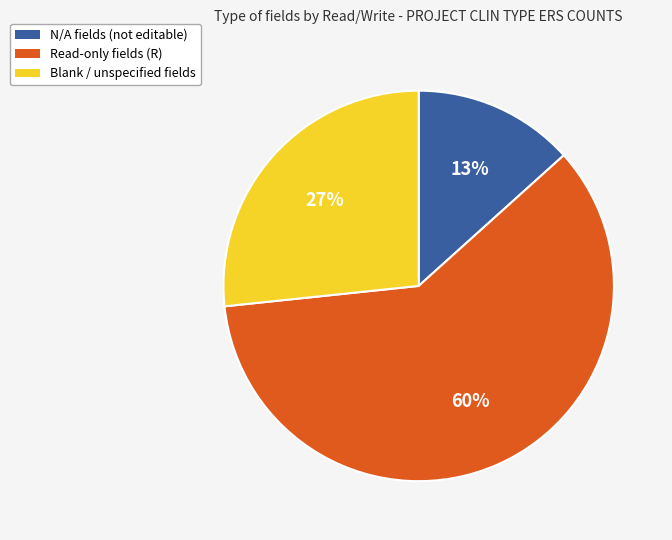

To the nearest percent, what is the difference between the largest and smallest slice percentages?

47%